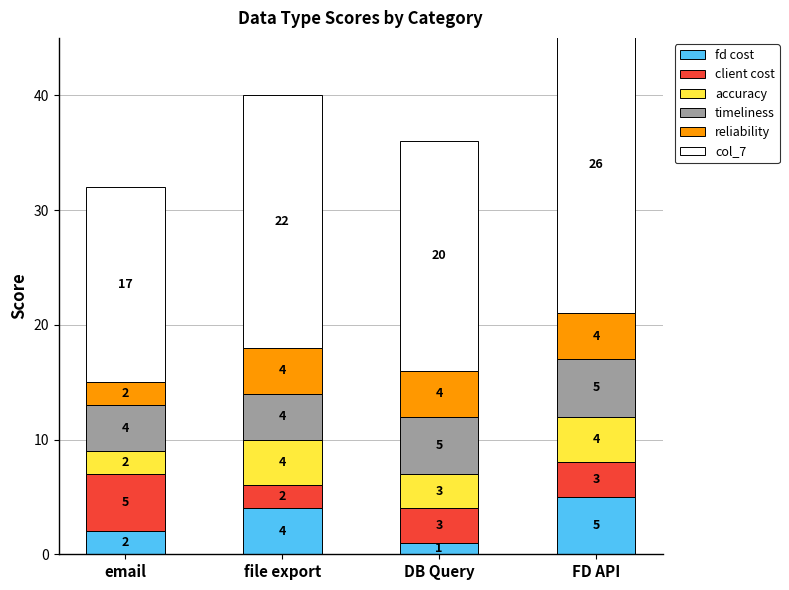

Is the value of timeliness at email greater than the value of fd cost at DB Query?

Yes